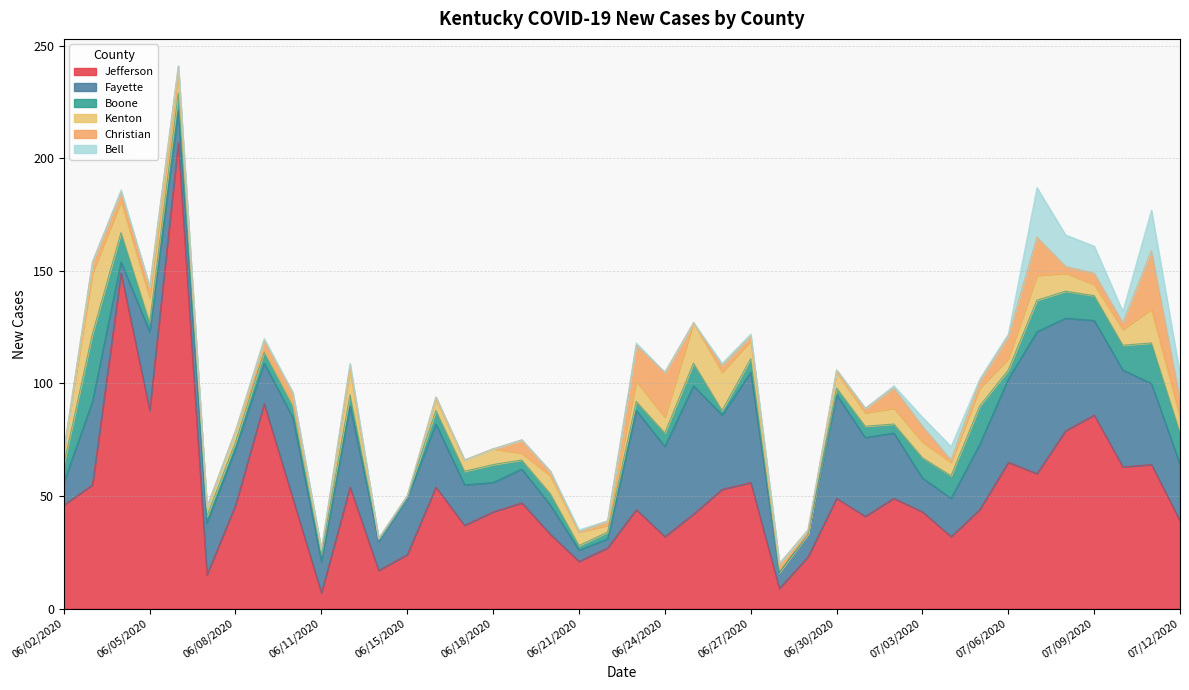

Reading left to right, list all the values displayed in this chart.

Jefferson: 46	55	149	88	207	15	46	91	49	7	54	17	24	54	37	43	47	33	21	27	44	32	42	53	56	9	23	49	41	49	43	32	44	65	60	79	86	63	64	39
Fayette: 10	37	5	35	14	23	25	18	36	14	36	13	25	28	18	13	15	13	5	4	44	40	57	33	49	7	10	46	35	29	15	17	29	37	63	50	42	43	36	25
Boone: 8	30	13	4	8	3	3	5	5	3	5	1	1	6	6	8	4	5	2	3	4	6	10	2	6	0	0	3	5	4	9	10	17	4	14	12	11	11	18	14
Kenton: 6	27	14	11	8	4	5	1	1	2	11	0	0	5	5	7	3	8	6	3	9	7	18	17	8	2	0	7	6	7	7	6	8	5	11	8	5	7	15	7
Christian: 0	5	4	5	4	0	0	4	5	0	2	0	0	1	0	0	6	2	0	2	16	20	0	3	2	2	2	1	2	9	7	1	3	10	17	3	5	3	26	8
Bell: 0	0	1	0	0	0	0	1	0	0	1	0	0	0	0	0	0	0	1	0	1	0	0	1	1	0	0	0	0	1	4	6	1	1	22	14	12	5	18	11